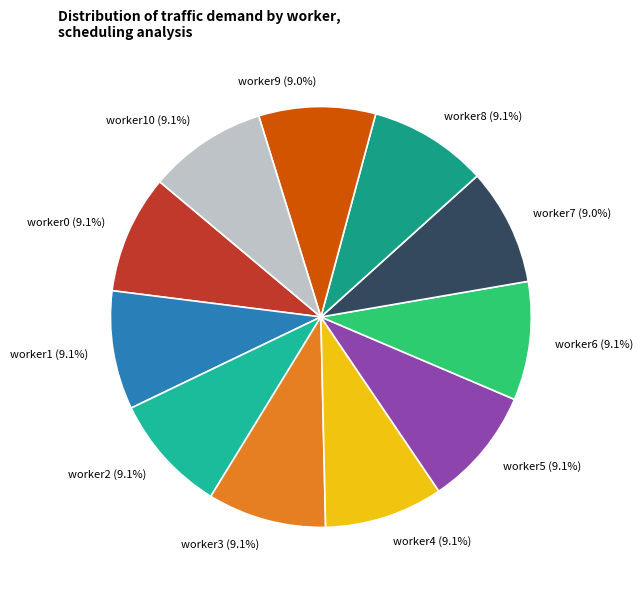

Does any single category account for the majority?

No